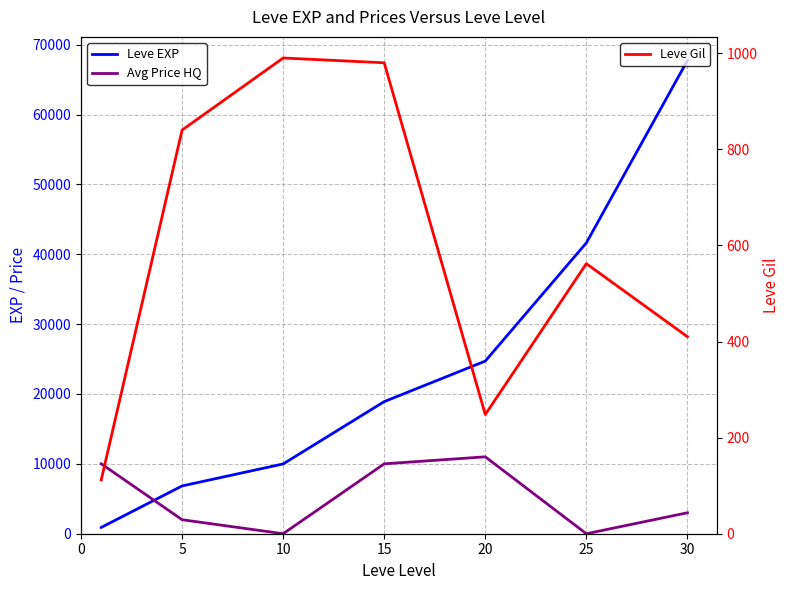

The value of Leve EXP at 30 is 67730. True or false?

True